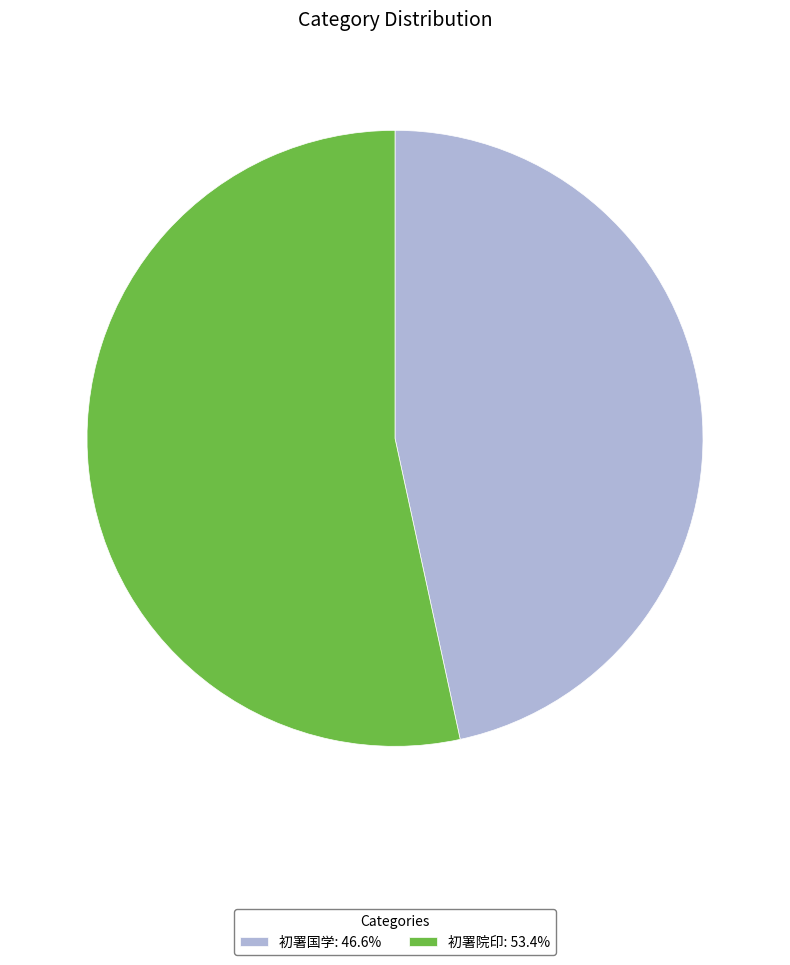

The 初署国学 slice represents 47% of the pie. True or false?

True